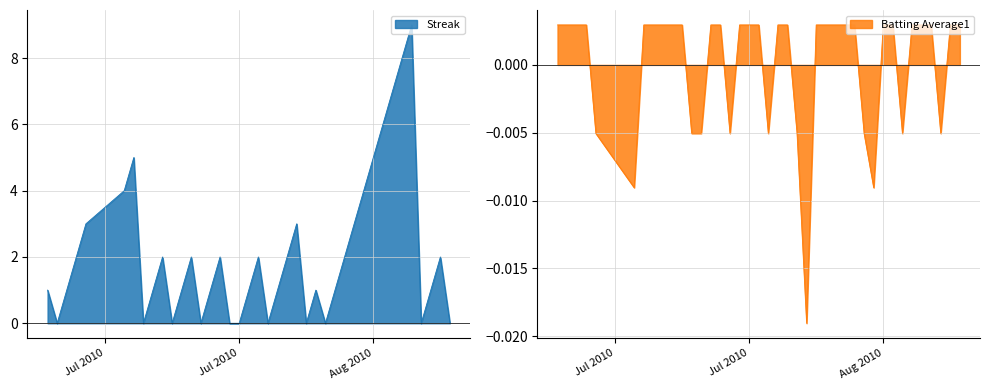

What is the total value across all series at 2010-07-11?

3.0